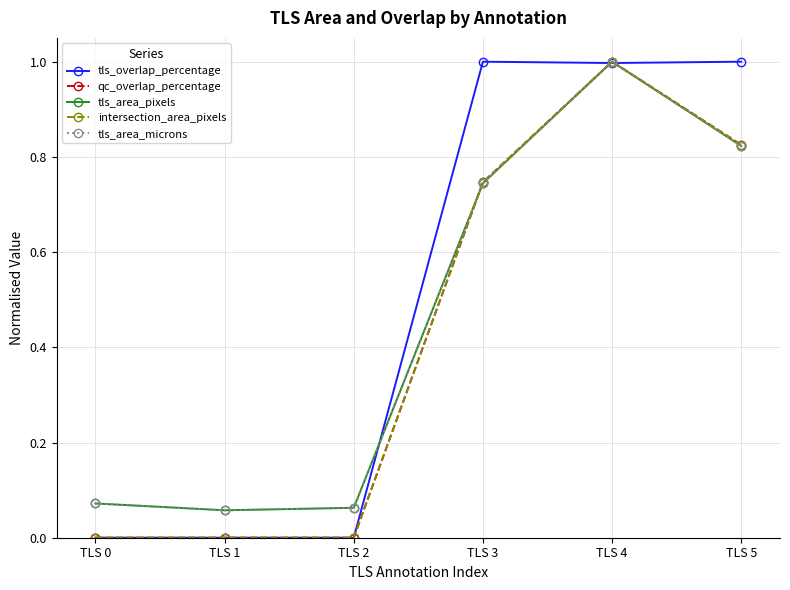

What is the sum of the qc_overlap_percentage values at TLS 4 and TLS 5?

1.8